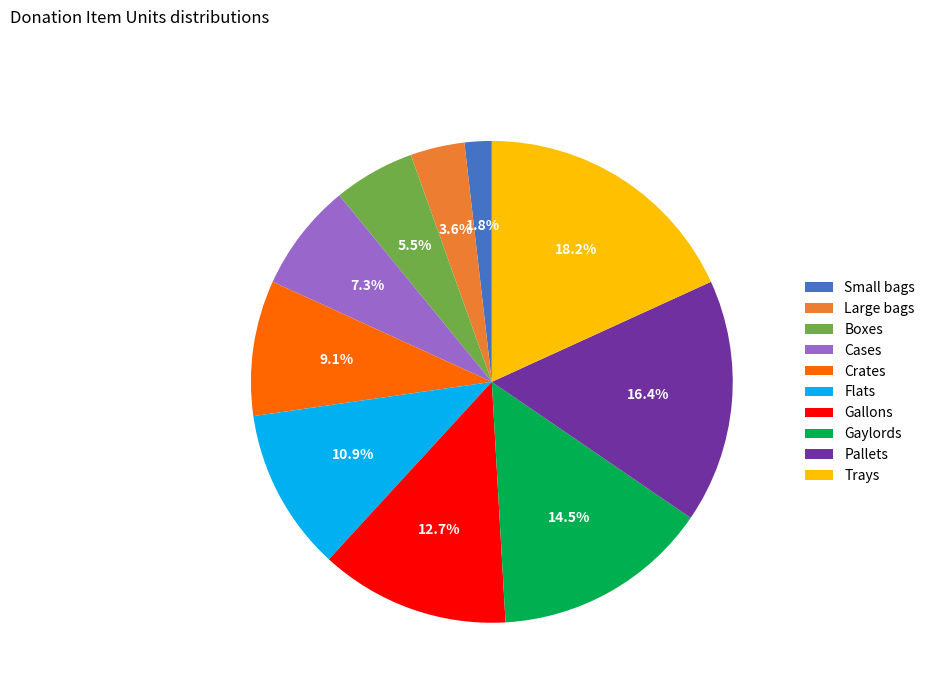

Is Cases the majority of the pie?

No